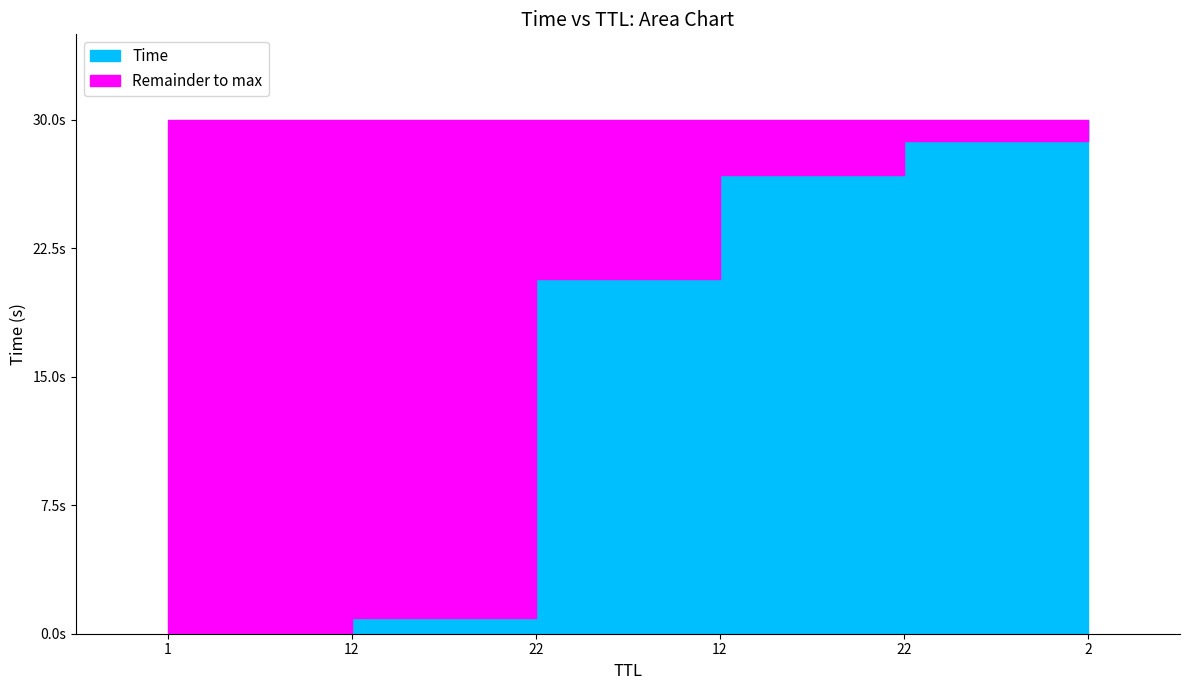

What is the approximate value at 22?

20.7